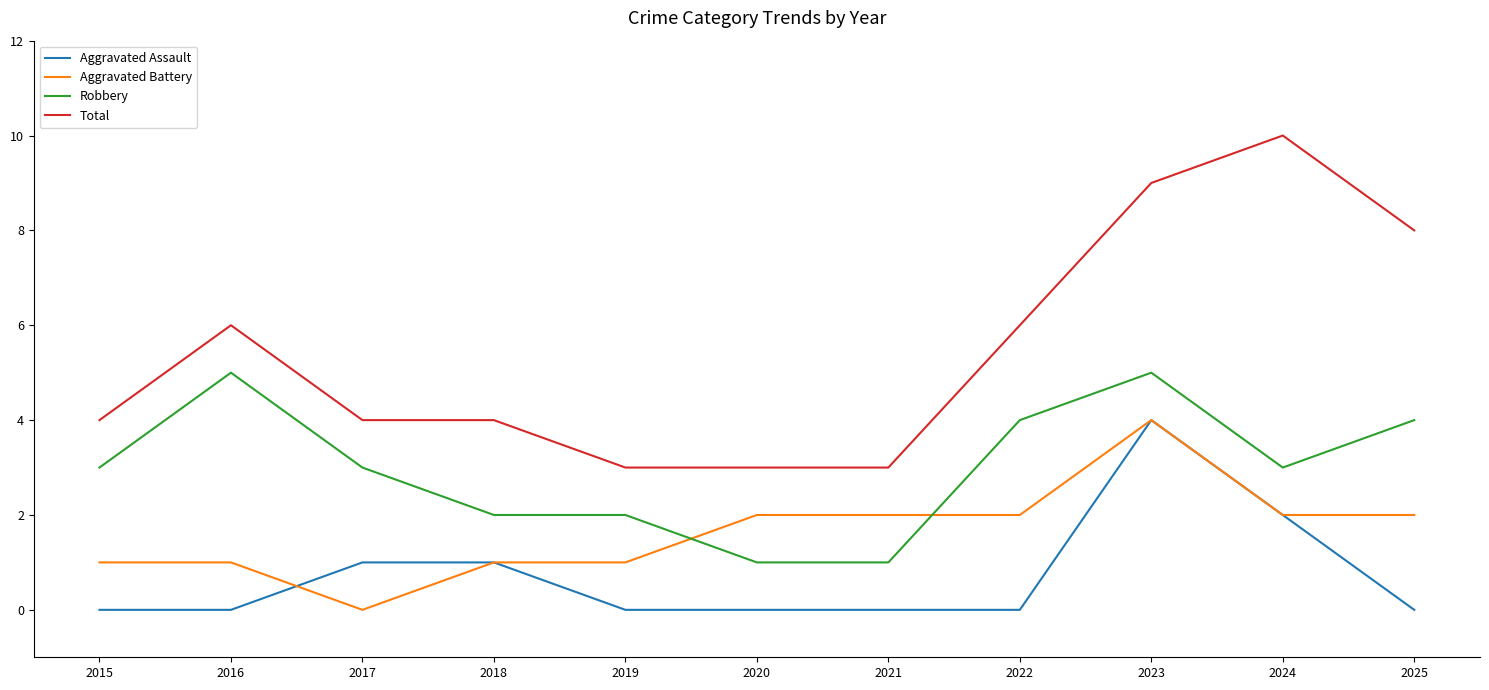

What is the difference between the second highest and minimum values in the Robbery series?

4